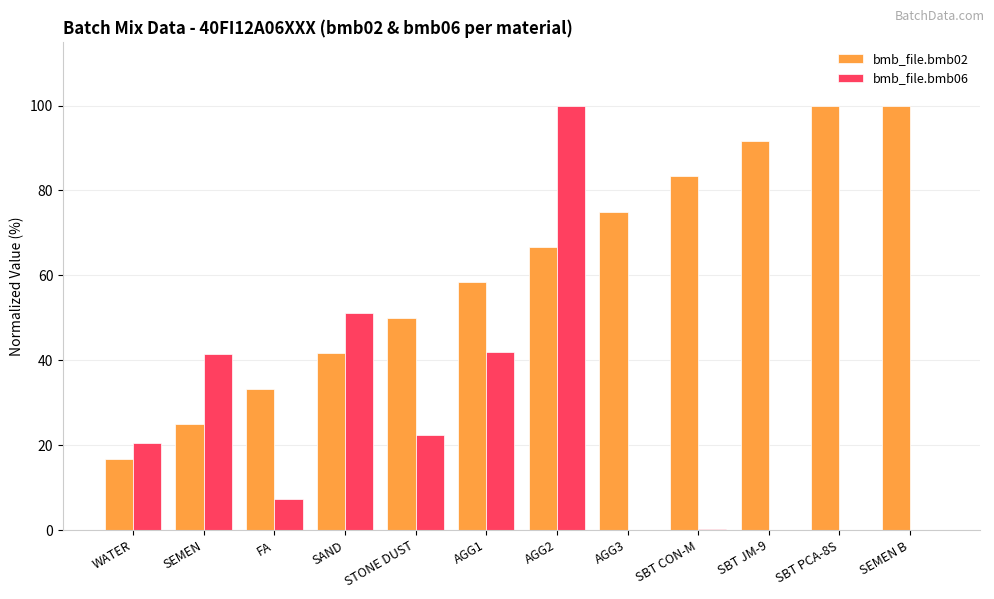

How many values in the bmb_file.bmb02 series exceed 66?

6